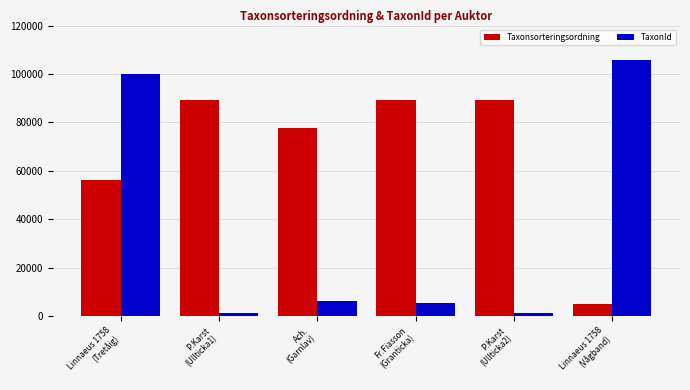

What is the difference between the second highest and minimum values in the TaxonId series?

98907